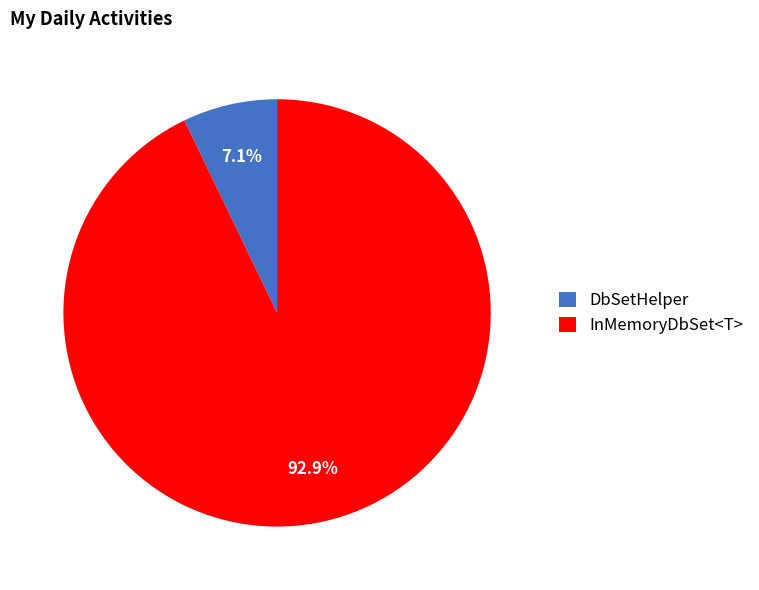

Combined, what portion of the pie is InMemoryDbSet<T> and DbSetHelper?

100.0%